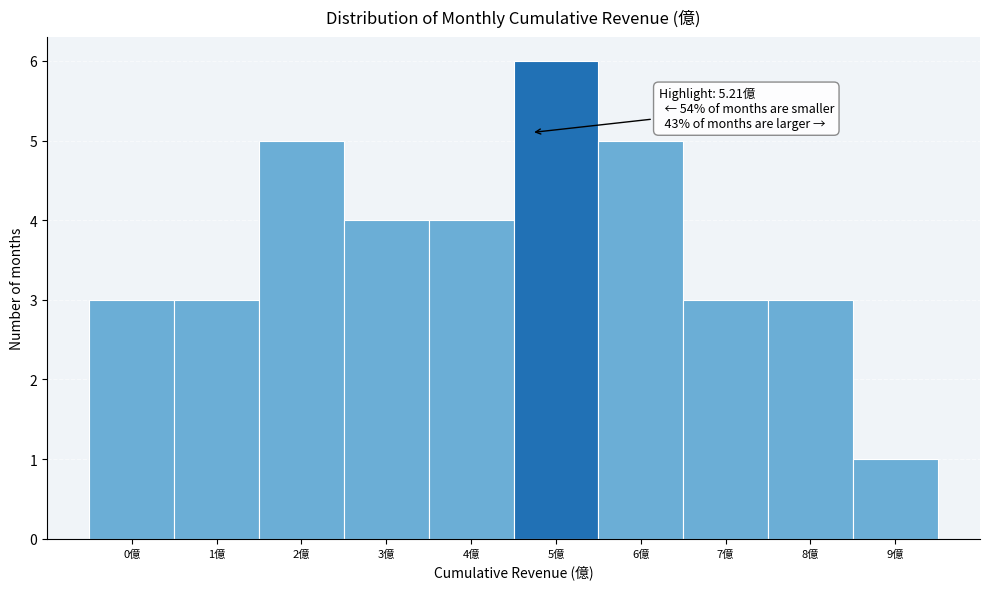

Reading left to right, list all the values displayed in this chart.

3	3	5	4	4	6	5	3	3	1